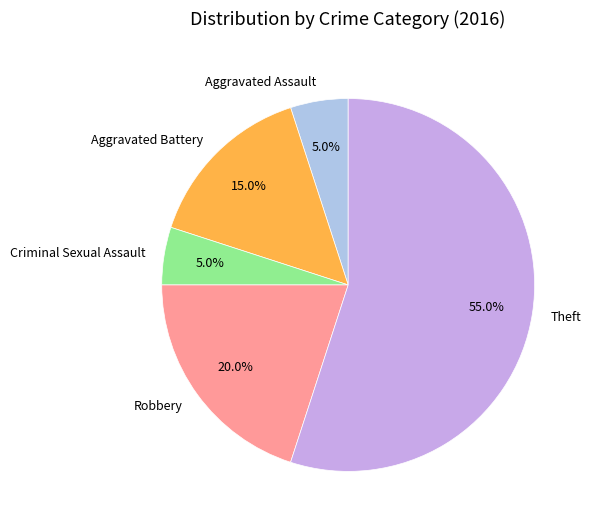

Which category has the biggest portion of the pie?

Theft